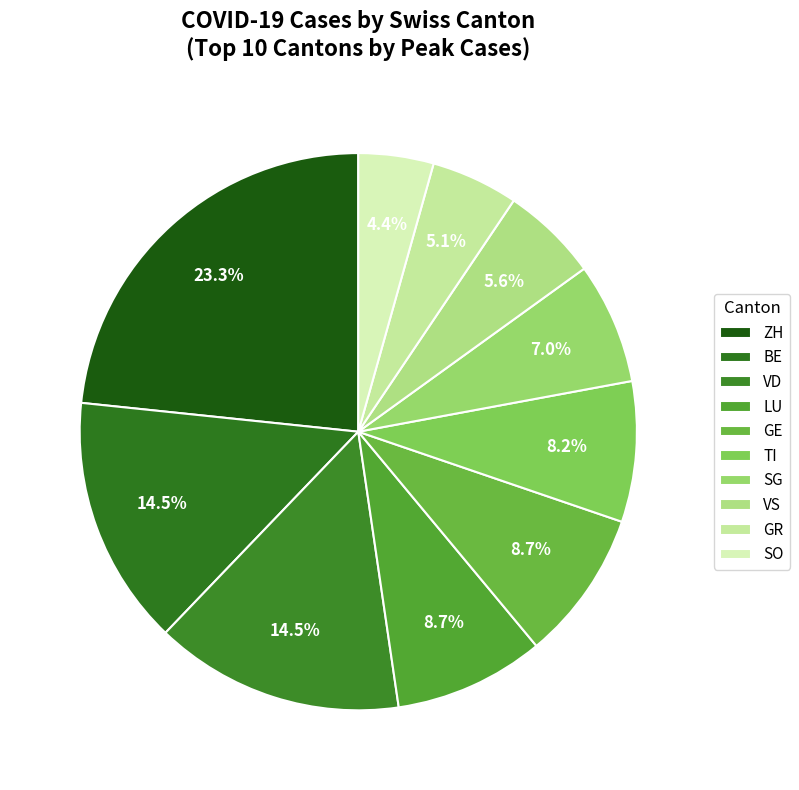

What is the smallest slice in the pie chart?

SO